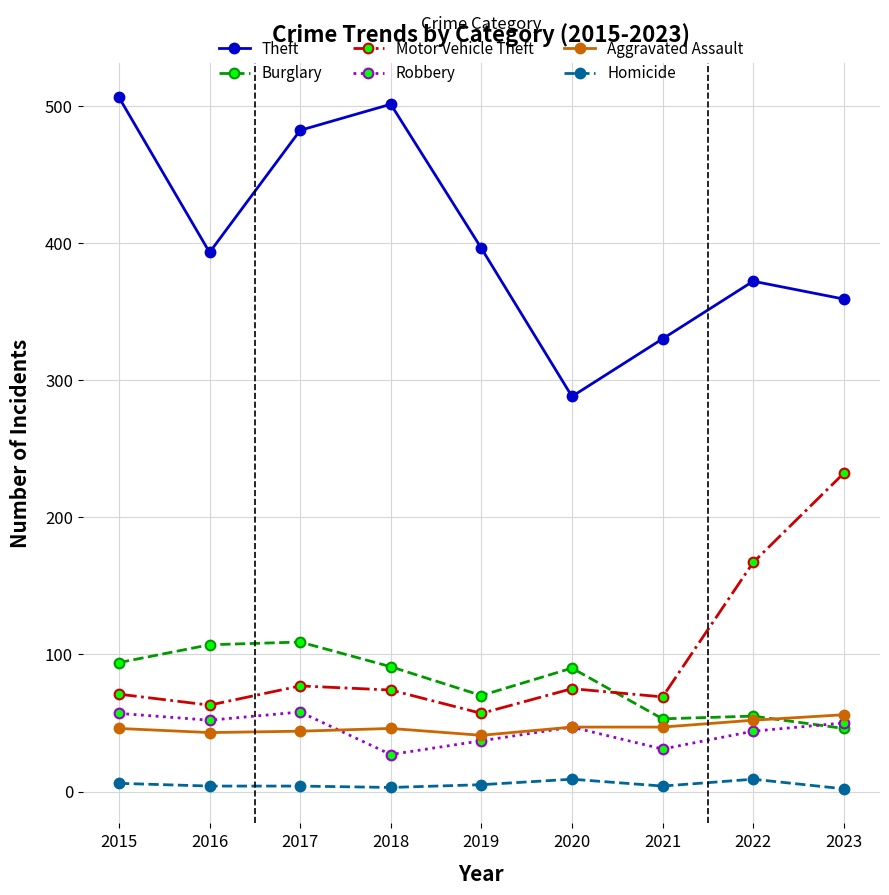

True or false: Homicide and Motor Vehicle Theft cross at least once.

False